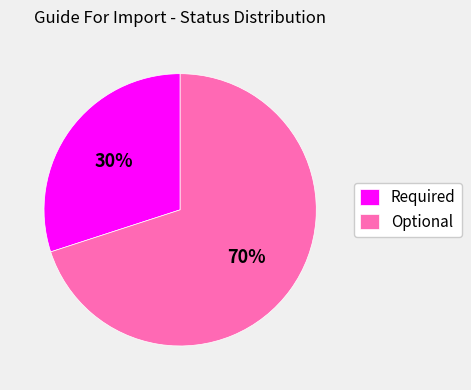

Does any single category account for the majority?

Yes